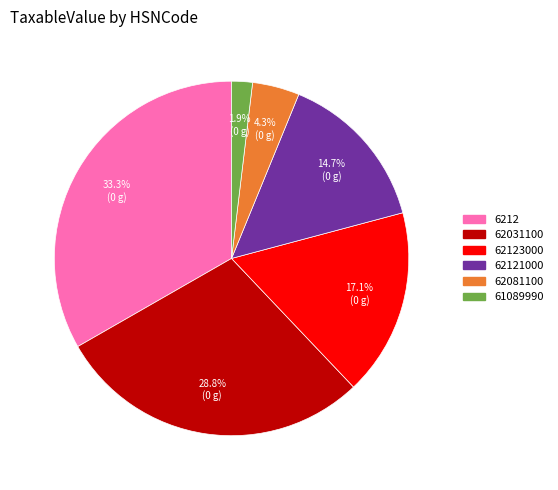

Is there a majority slice in this chart?

No